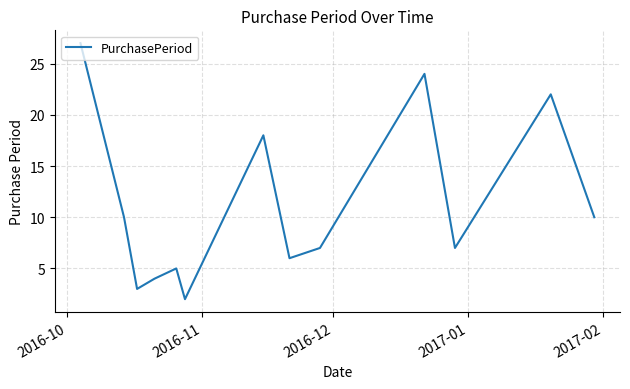

What is the maximum value shown in the chart?

27